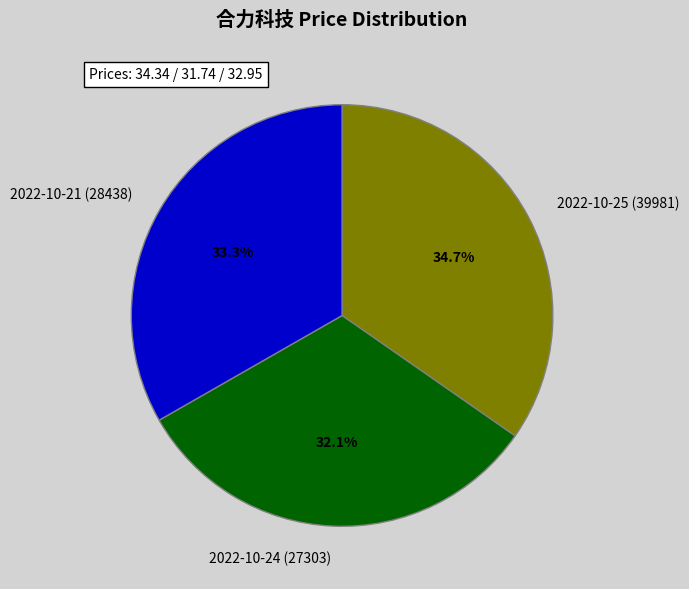

Does any single category account for the majority?

No